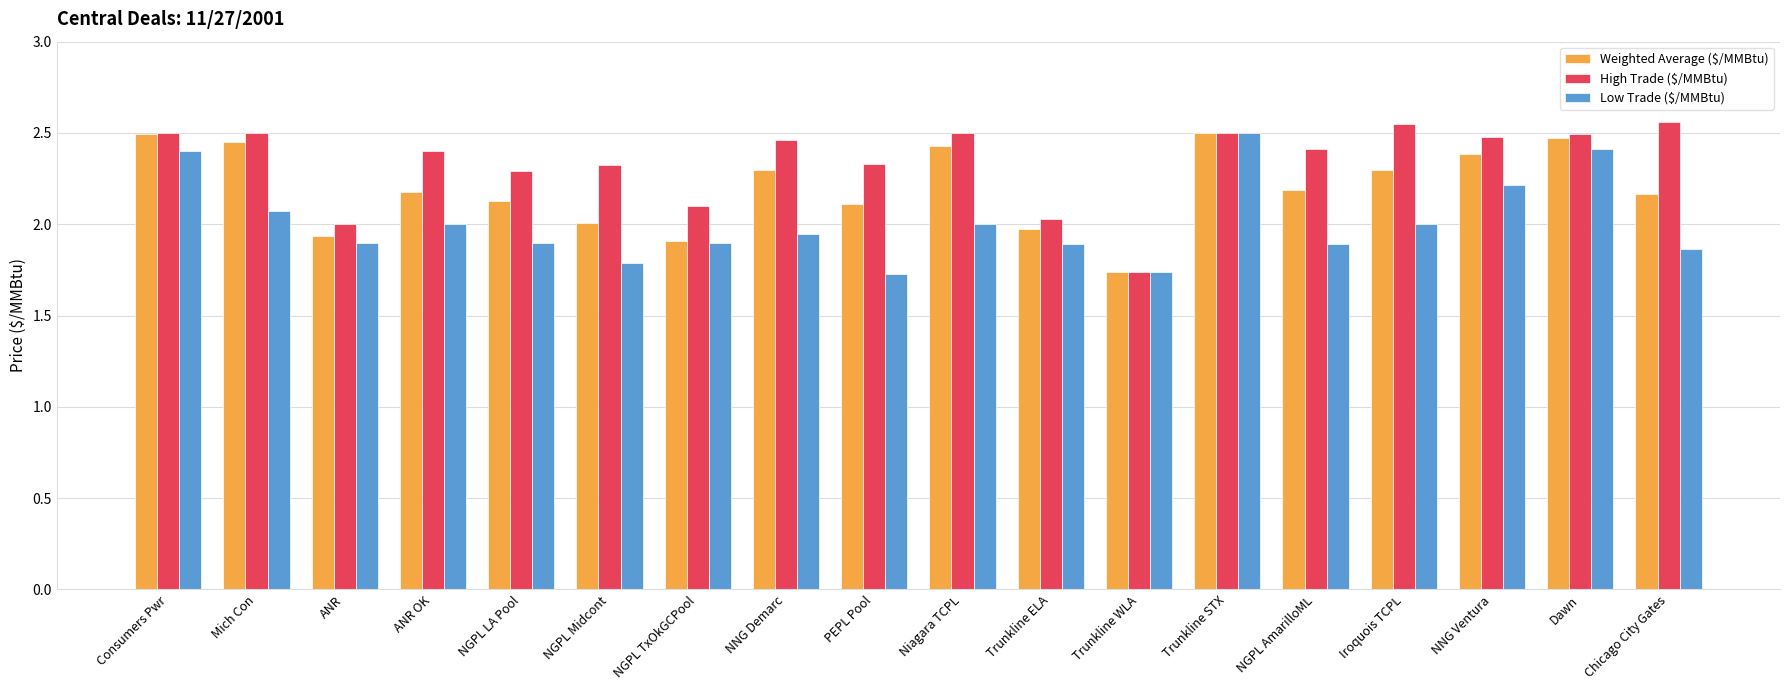

Which category has the lowest value in the High Trade ($/MMBtu) series?

Trunkline WLA